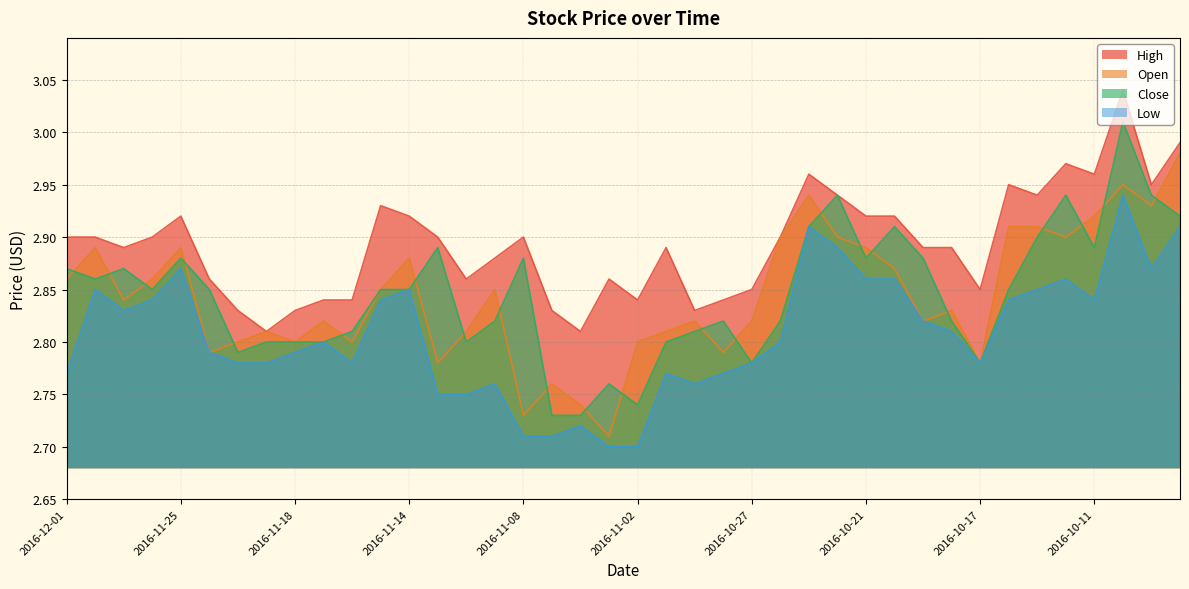

Which has a higher value, 2016-10-10 or 2016-10-17?

2016-10-10